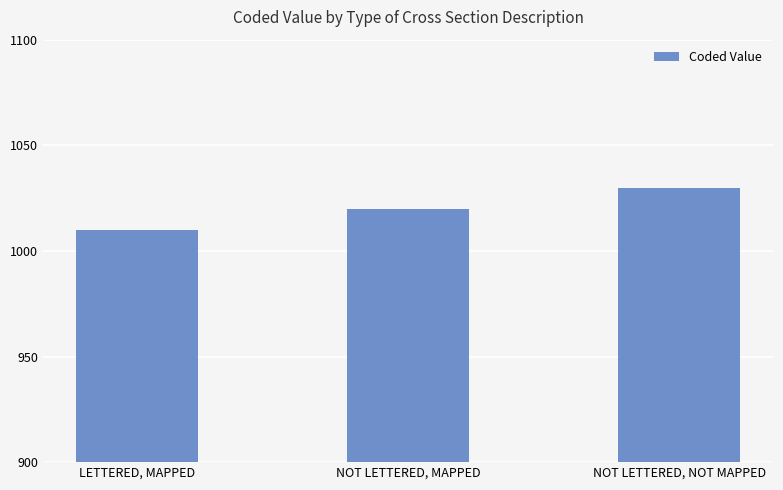

Reading right to left, list all the values displayed in this chart.

NOT LETTERED, NOT MAPPED=1030	NOT LETTERED, MAPPED=1020	LETTERED, MAPPED=1010